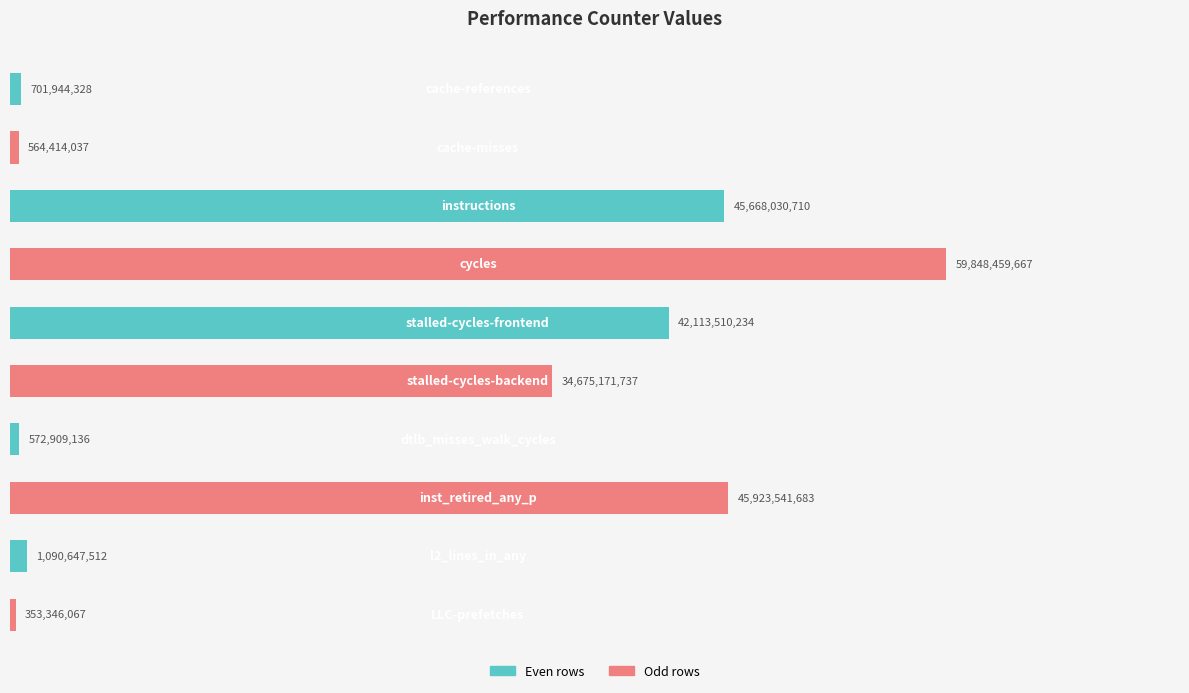

Are the bars horizontal?

Yes